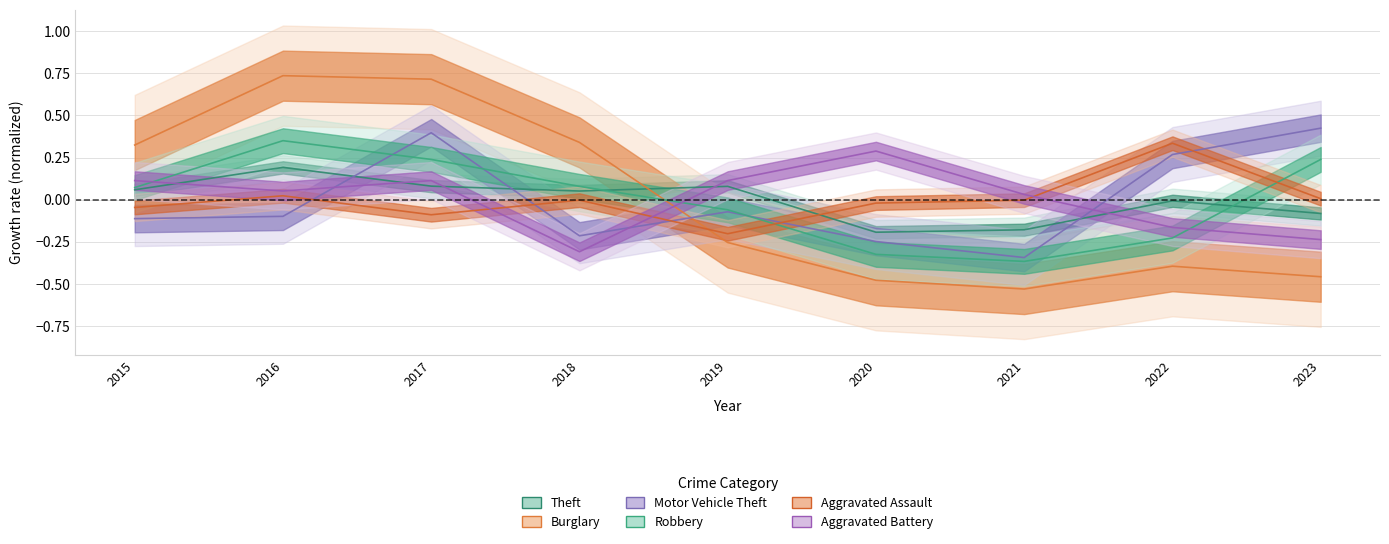

How many Burglary values are between 0 and 1?

4